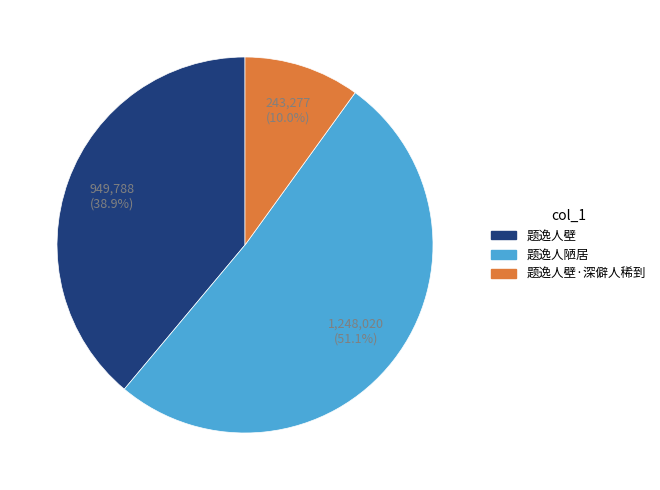

Do 题逸人陋居 and 题逸人壁 together represent more than half of the pie?

Yes